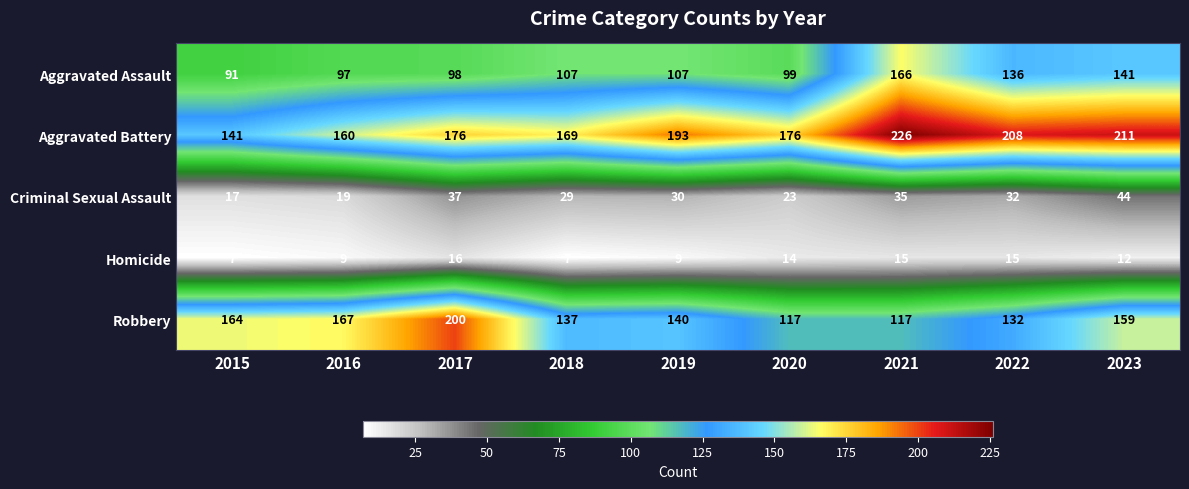

Which category has the highest value across all series?

2021